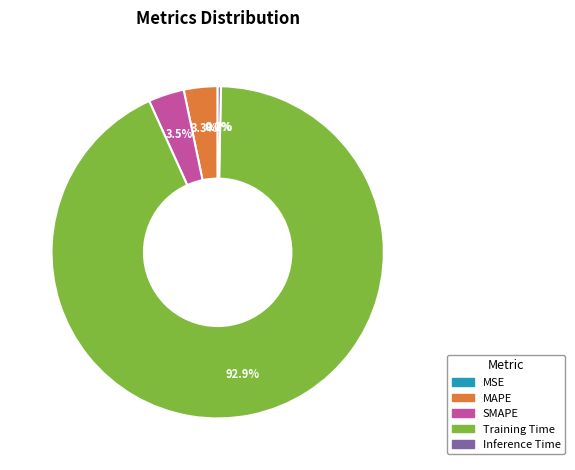

What percentage is NOT represented by MAPE?

96.7%